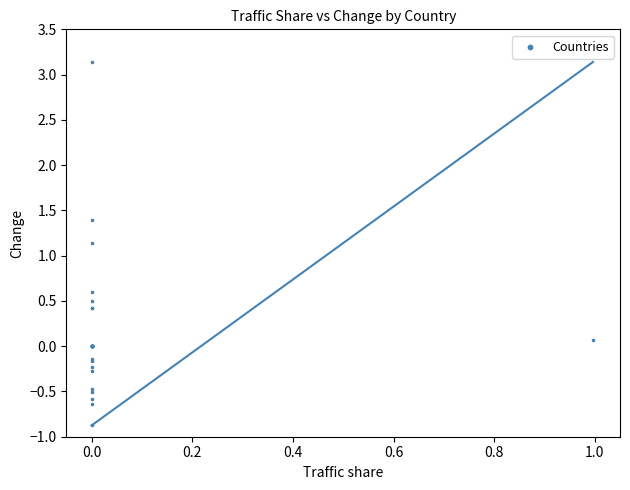

What Y value in the scatter plot is closest to 1?

1.1